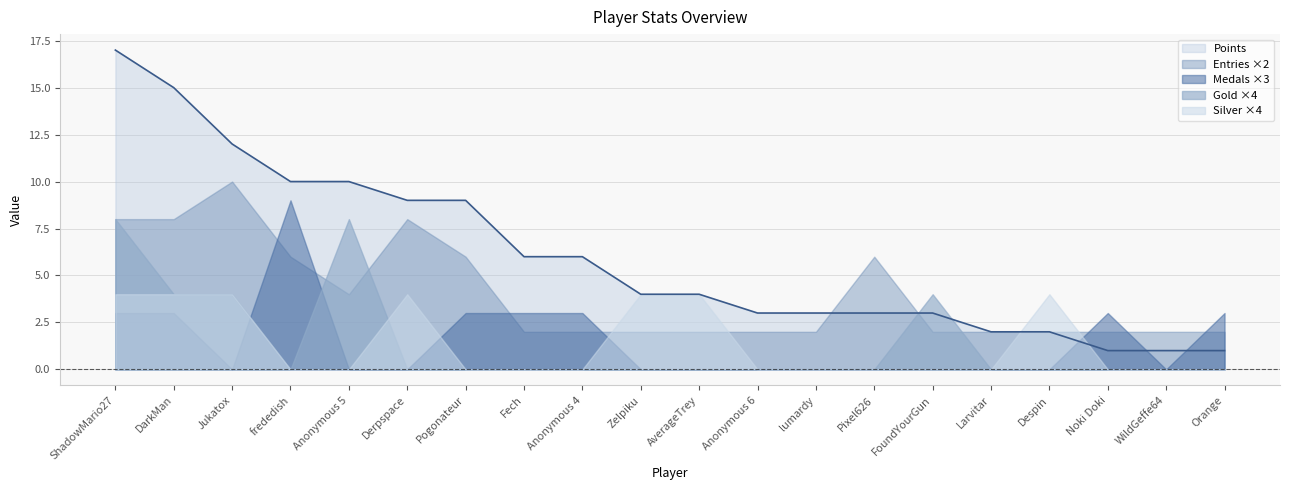

List the series in order of their peak value, lowest first.

Silver ×4, Gold ×4, Medals ×3, Entries ×2, Points